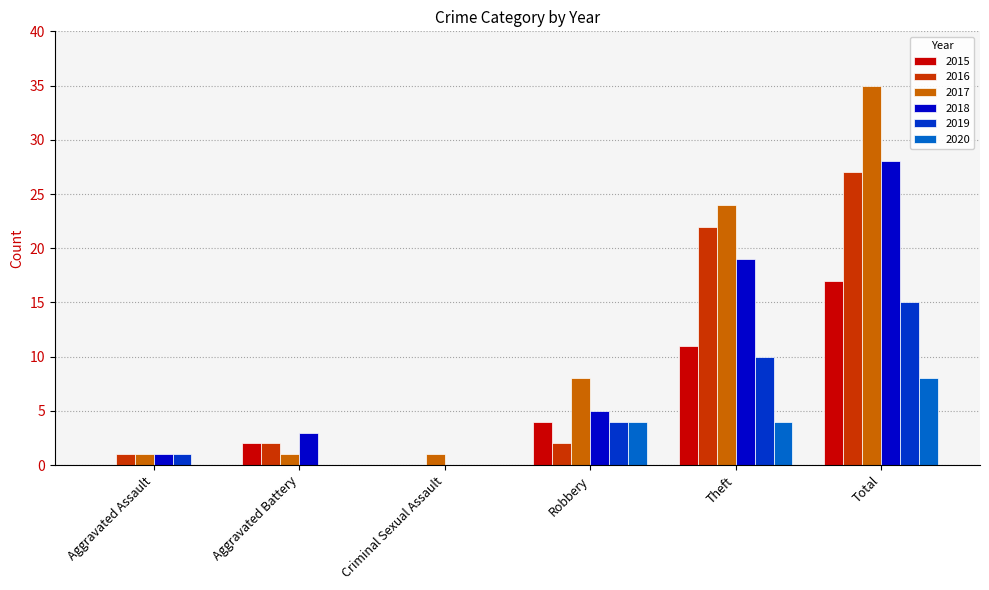

Which series has the largest total across all categories?

2017